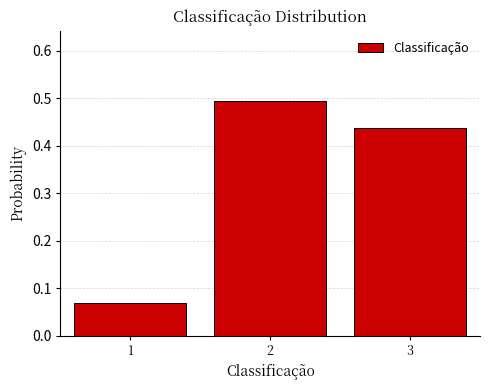

What is the height of the bar covering 1.5 to 2.5 on the x-axis? The values are not printed on the chart, so give them approximately, as read against the axis.

0.49